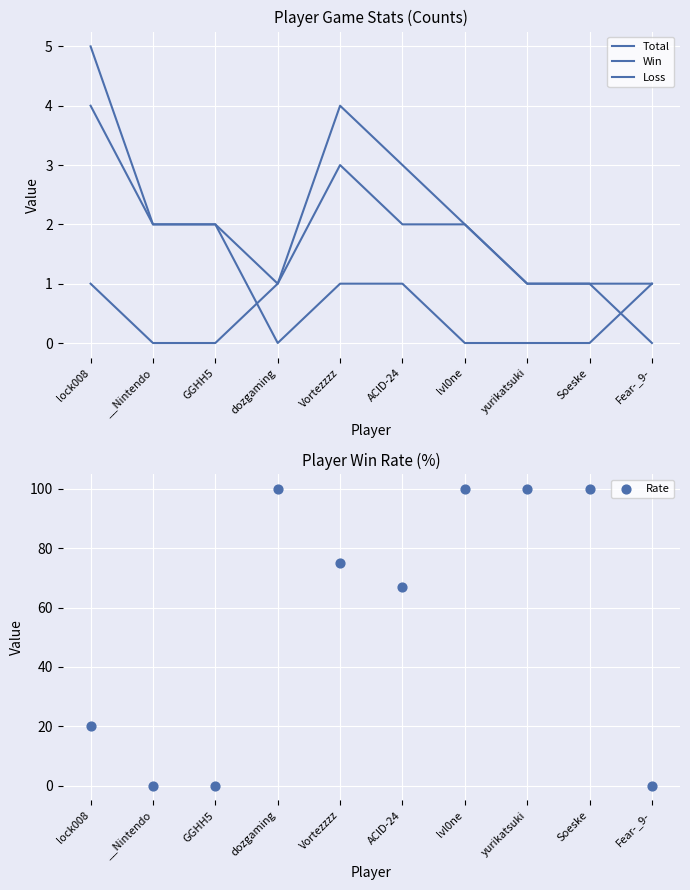

What are all the series names shown in the legend?

Total, Win, Loss, Rate